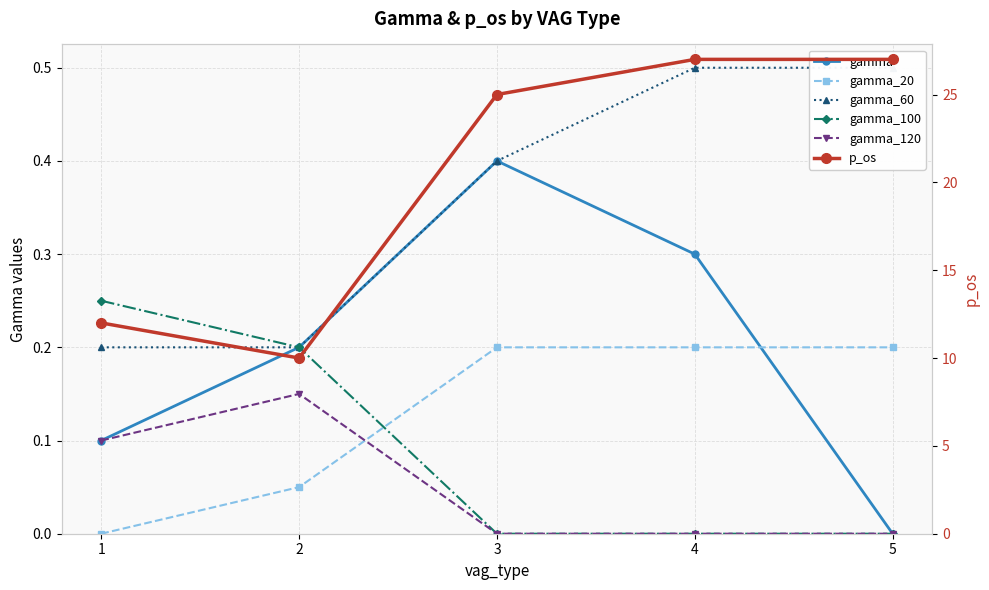

The gamma series shows 0.0 at 5. True or false?

True